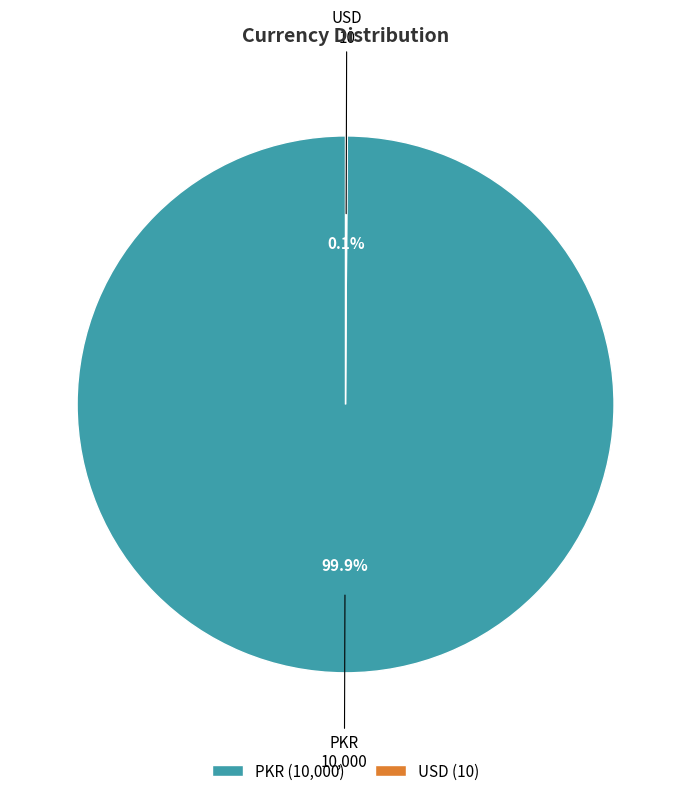

Is there a majority slice in this chart?

Yes